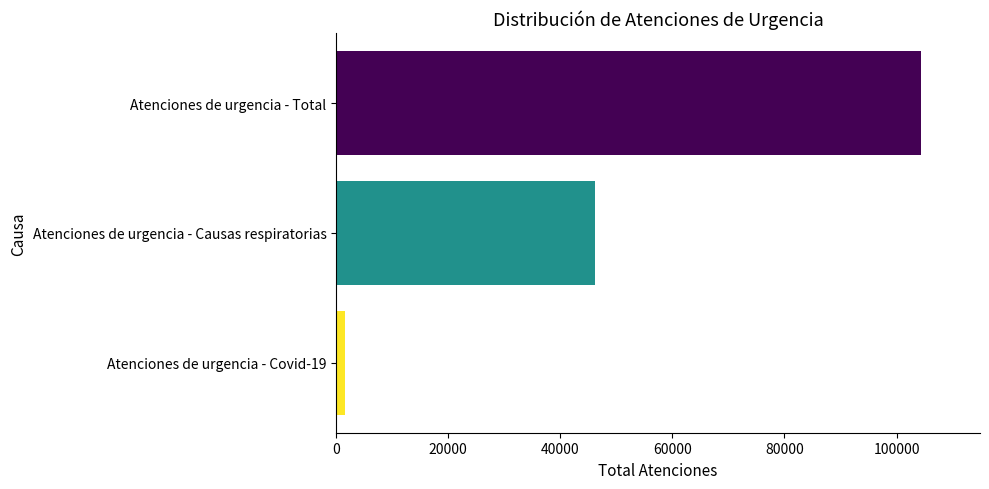

What is the greatest value displayed?

104444